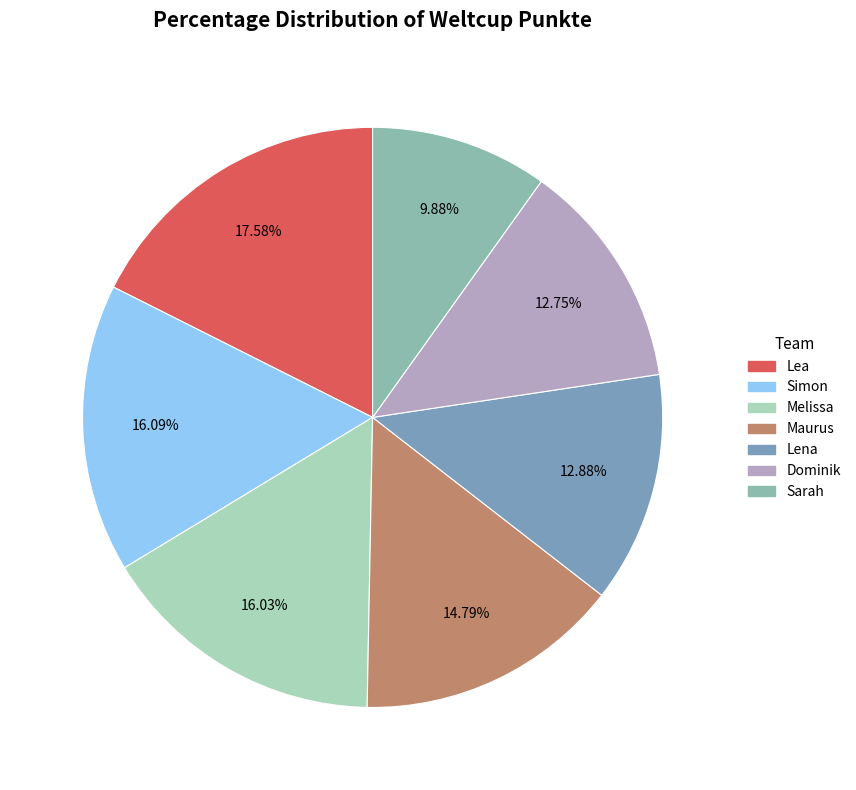

Count the number of slices in the pie.

7